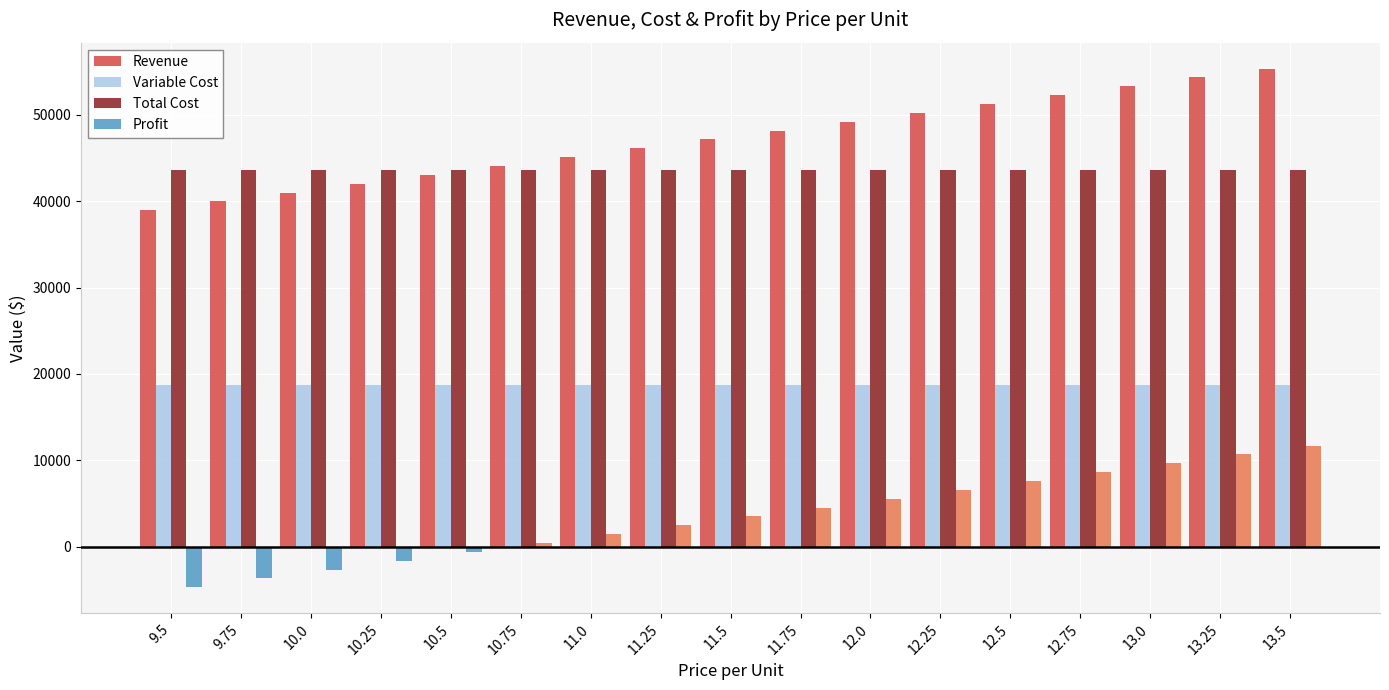

Which series has the largest total across all categories?

Revenue